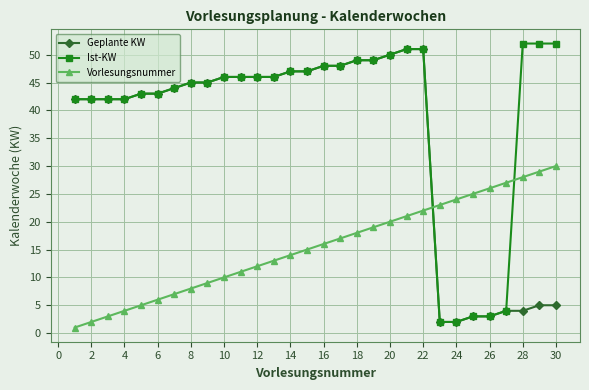

Which series has the largest total across all categories?

Ist-KW